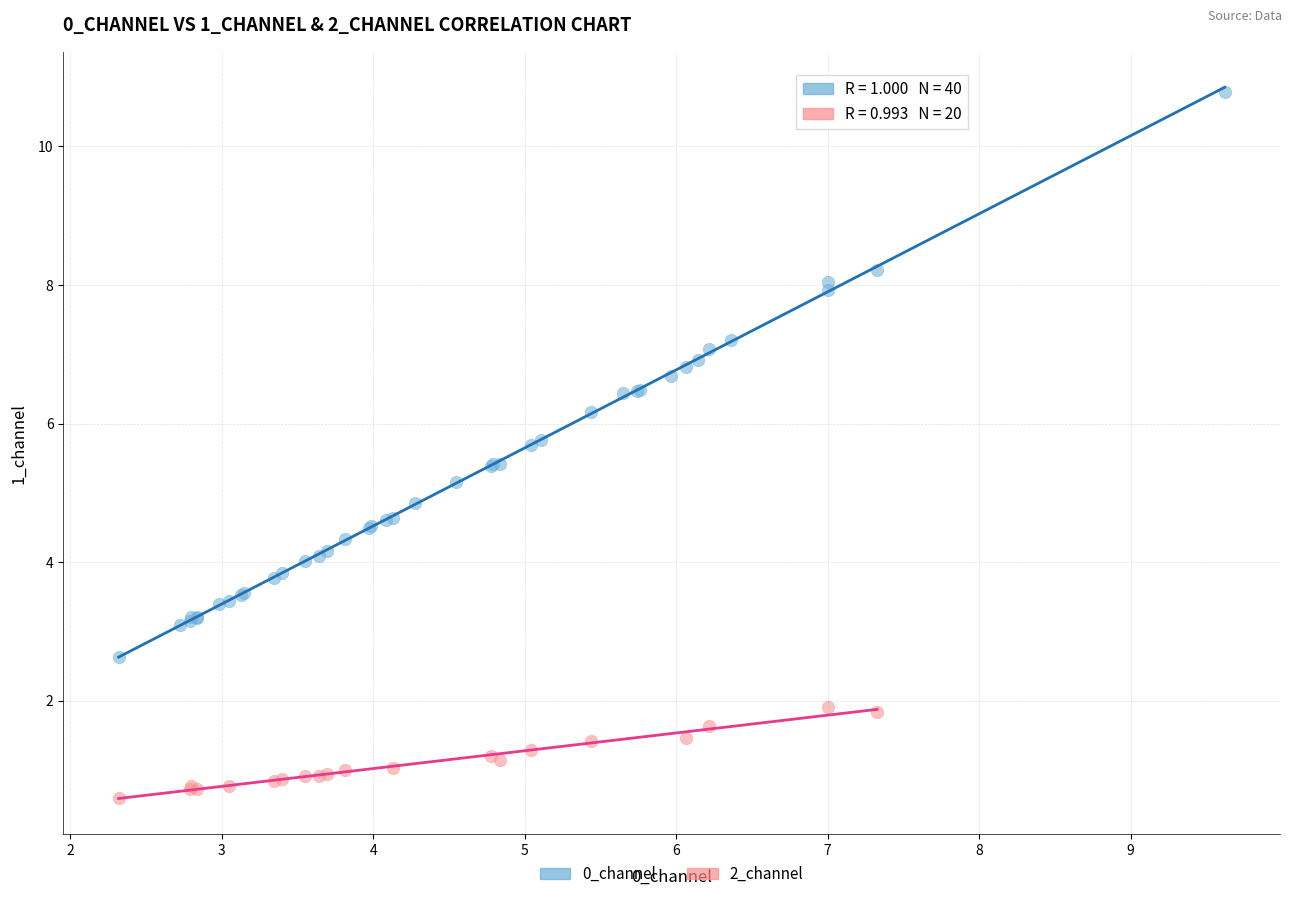

Which series has the largest Y range (max minus min)?

0_channel